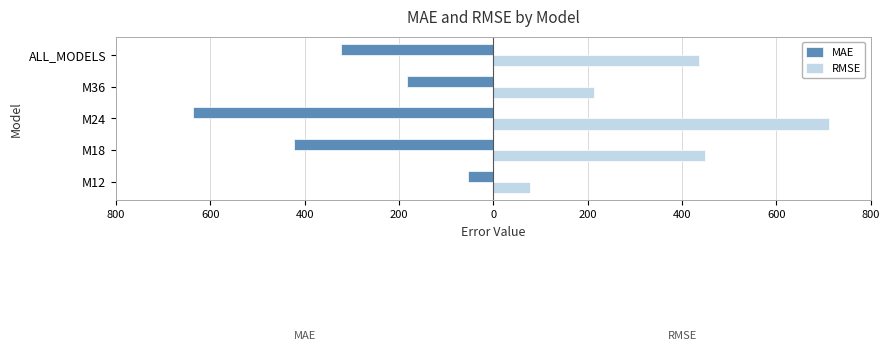

What is the sum of all RMSE values?

1886.6